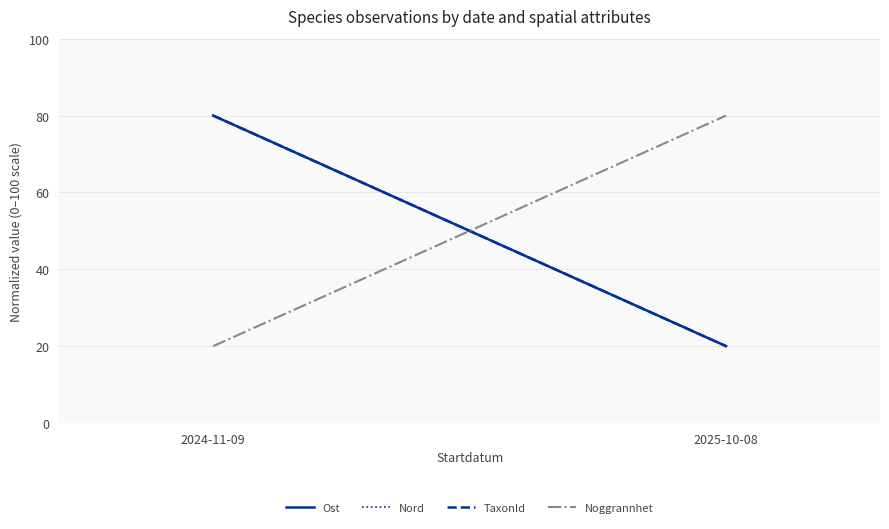

Between 2024-11-09 and 2025-10-08, which is larger?

2024-11-09